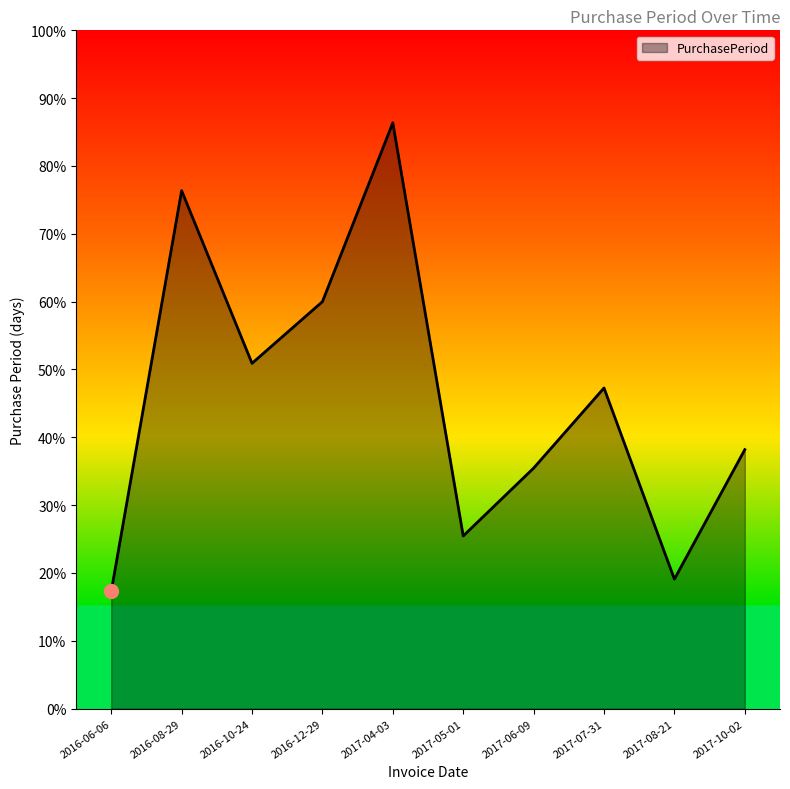

Does the chart have visible grid lines?

No